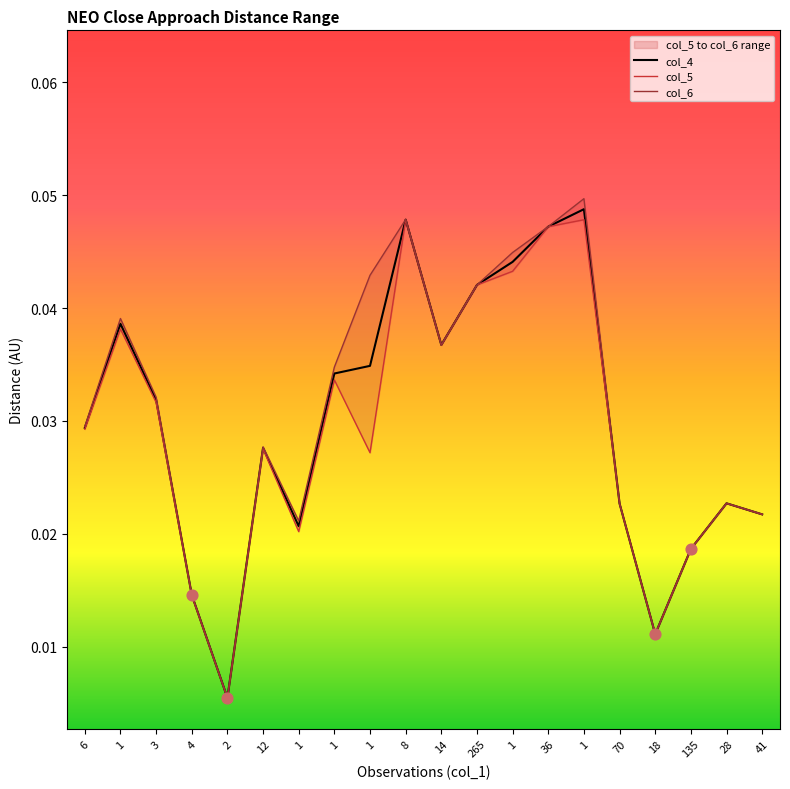

What is the total value across all series at 3?

0.1